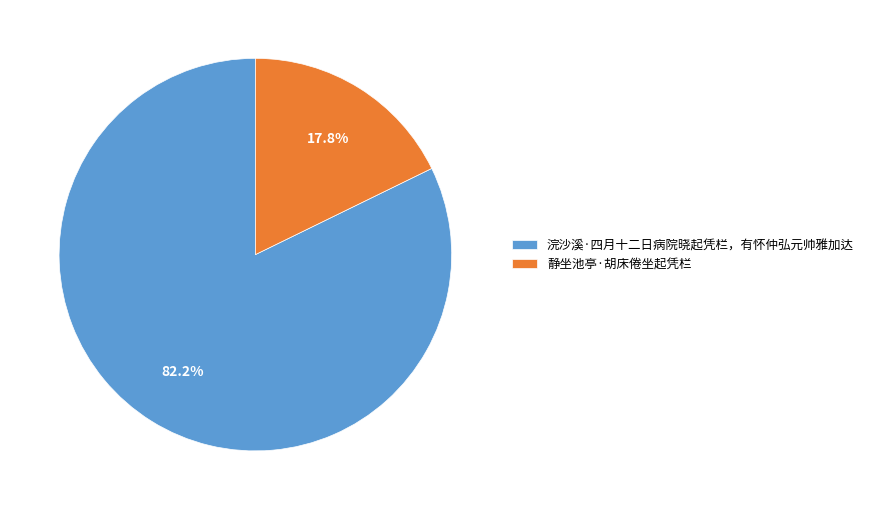

What is the ratio of the value at 浣沙溪·四月十二日病院晓起凭栏，有怀仲弘元帅雅加达 to the value at 静坐池亭·胡床倦坐起凭栏?

4.6